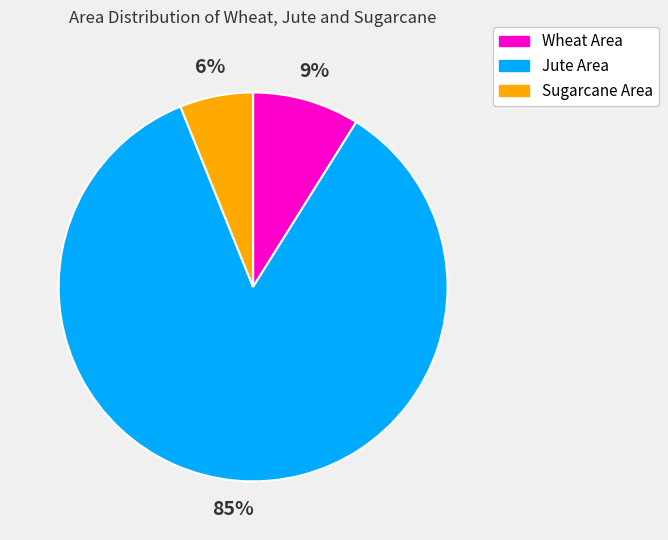

To the nearest percent, what is the average slice percentage?

33%